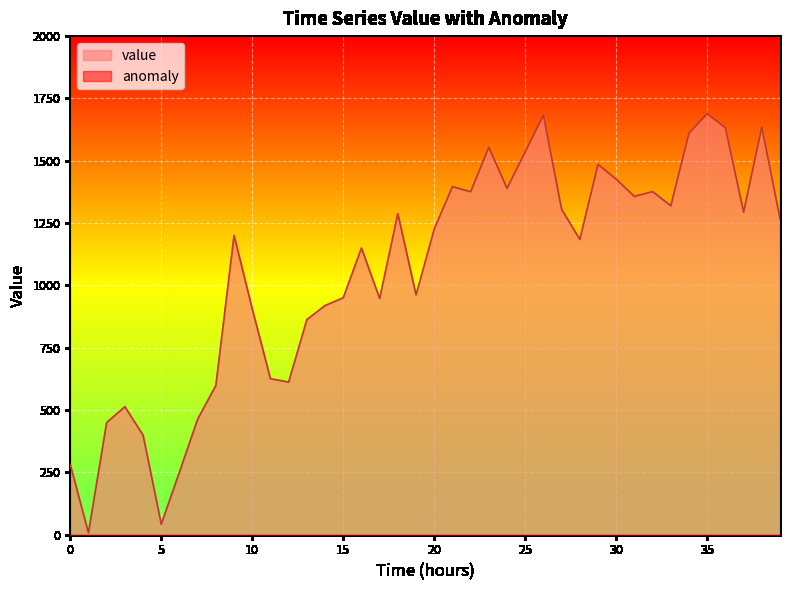

Approximately how many times larger is the value at 39 compared to 34?

0.8